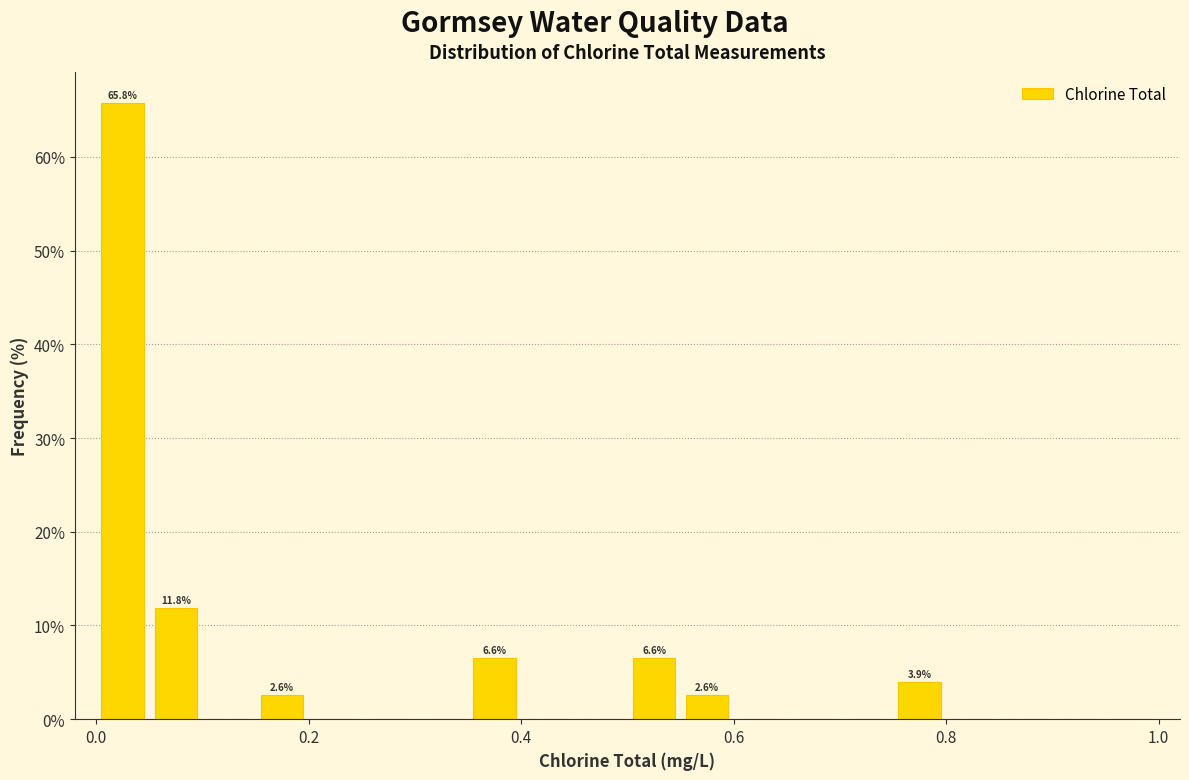

Read against the x-axis, roughly where is the centre of the tallest bar?

0.02